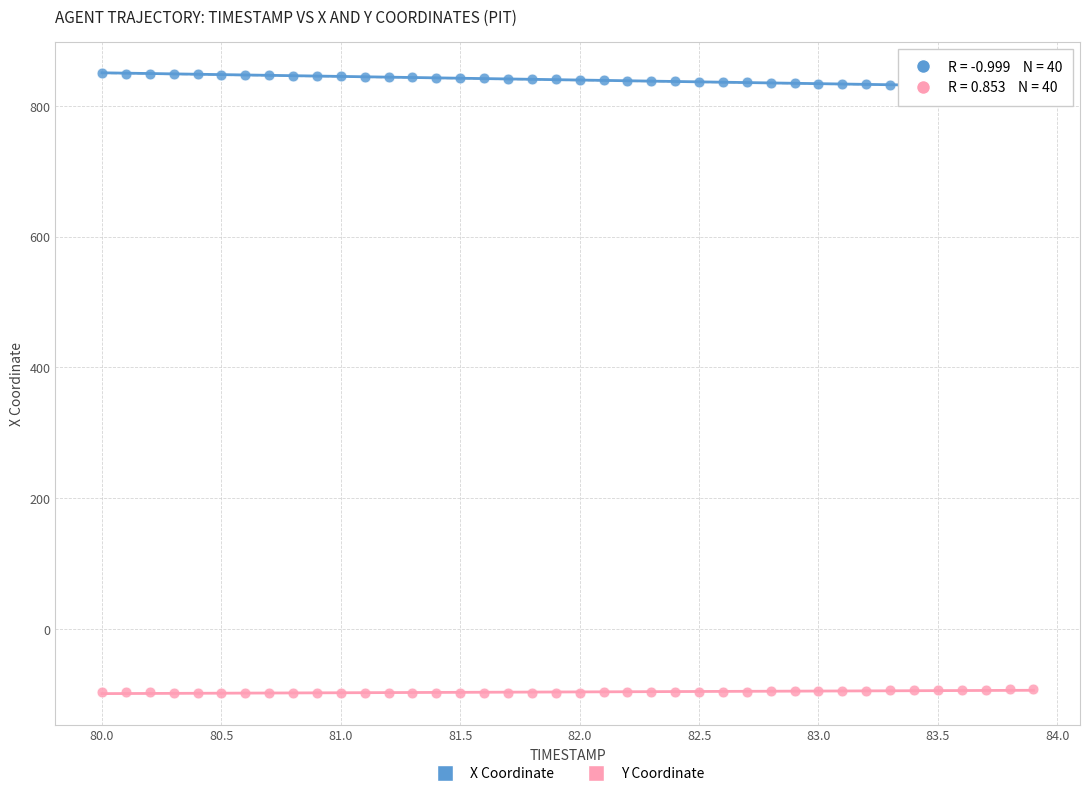

Across all data points, what is the range of Y values (max minus min)?

948.1